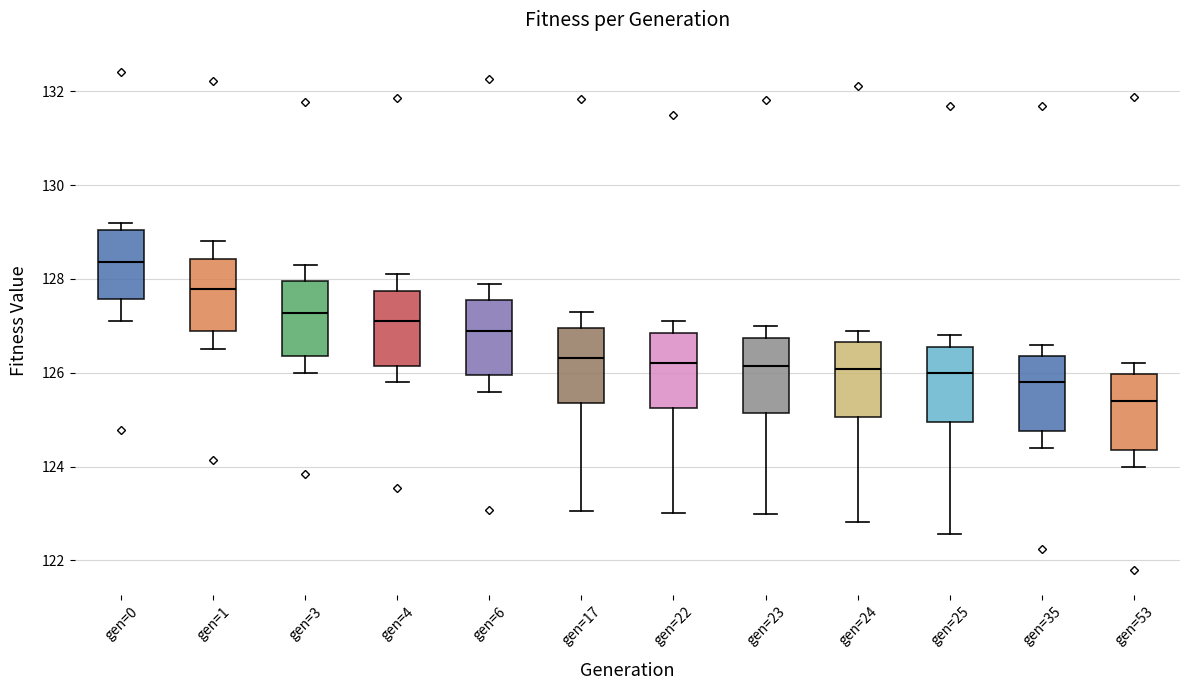

Reading left to right, transcribe this box plot: for each box, give where its median line is, the range the box spans, and where its two whiskers end, as read against the y-axis. The values are not printed on the chart, so give them approximately, as read against the axis.

gen=0: median 128.4, box 127.6 to 129.0, whiskers 127.2 to 129.2
gen=1: median 127.8, box 127.0 to 128.4, whiskers 126.6 to 128.8
gen=3: median 127.2, box 126.4 to 128.0, whiskers 126.0 to 128.4
gen=4: median 127.2, box 126.2 to 127.8, whiskers 125.8 to 128.2
gen=6: median 126.8, box 126.0 to 127.6, whiskers 125.6 to 128.0
gen=17: median 126.4, box 125.4 to 127.0, whiskers 123.0 to 127.4
gen=22: median 126.2, box 125.2 to 126.8, whiskers 123.0 to 127.2
gen=23: median 126.2, box 125.2 to 126.8, whiskers 123.0 to 127.0
gen=24: median 126.0, box 125.0 to 126.6, whiskers 122.8 to 127.0
gen=25: median 126.0, box 125.0 to 126.6, whiskers 122.6 to 126.8
gen=35: median 125.8, box 124.8 to 126.4, whiskers 124.4 to 126.6
gen=53: median 125.4, box 124.4 to 126.0, whiskers 124.0 to 126.2